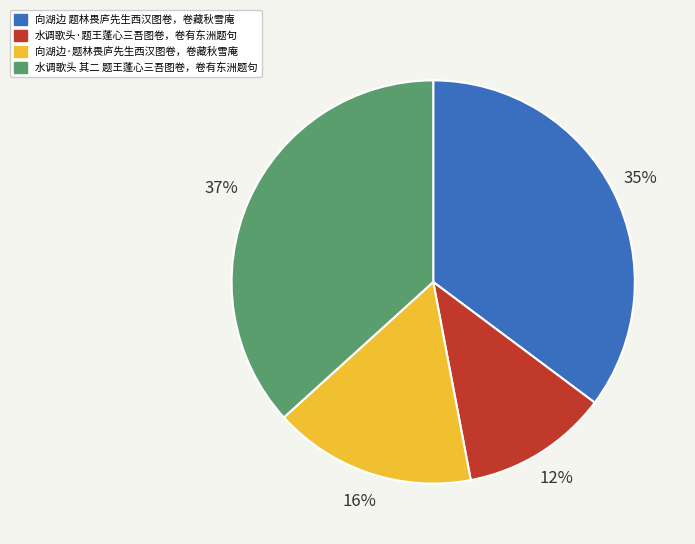

Is 向湖边 题林畏庐先生西汉图卷，卷藏秋雪庵 the majority of the pie?

No